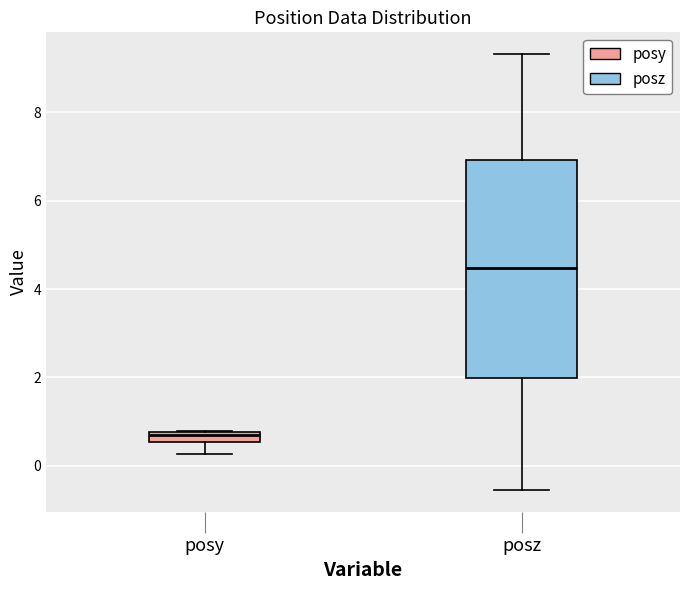

Which box's median line is the highest?

posz